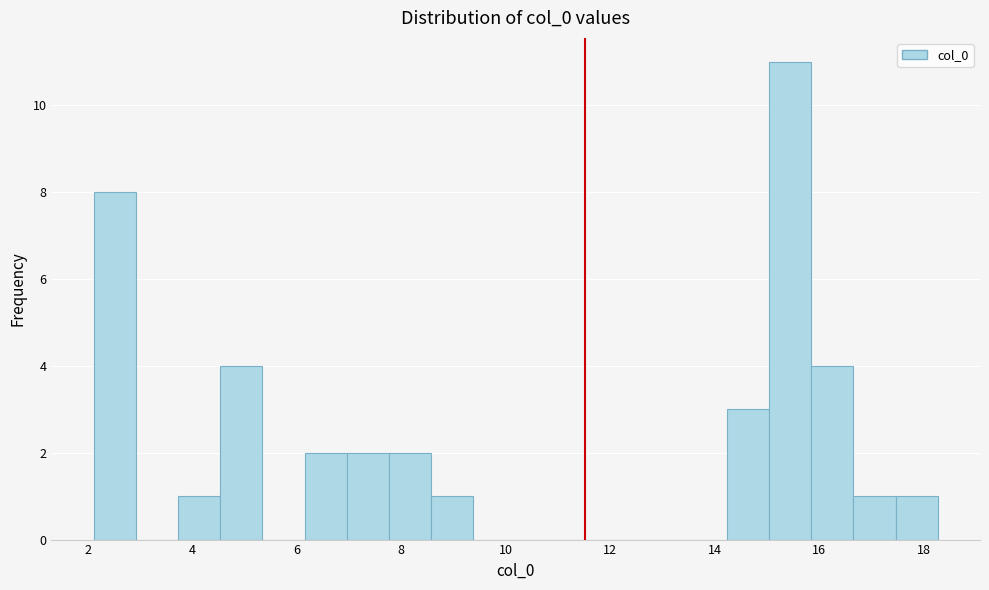

Reading left to right, transcribe this chart: for each bar, give the range it covers on the x-axis and its height. Neither the bar edges nor the heights are printed on the chart, so give them approximately, as read against the axes.

2.2 to 3.0: 8
3.0 to 3.8: 0
3.8 to 4.6: 1
4.6 to 5.4: 4
5.4 to 6.2: 0
6.2 to 7.0: 2
7.0 to 7.8: 2
7.8 to 8.6: 2
8.6 to 9.4: 1
9.4 to 10.2: 0
10.2 to 11.0: 0
11.0 to 11.8: 0
11.8 to 12.6: 0
12.6 to 13.4: 0
13.4 to 14.2: 0
14.2 to 15.0: 3
15.0 to 15.8: 11
15.8 to 16.6: 4
16.6 to 17.4: 1
17.4 to 18.2: 1